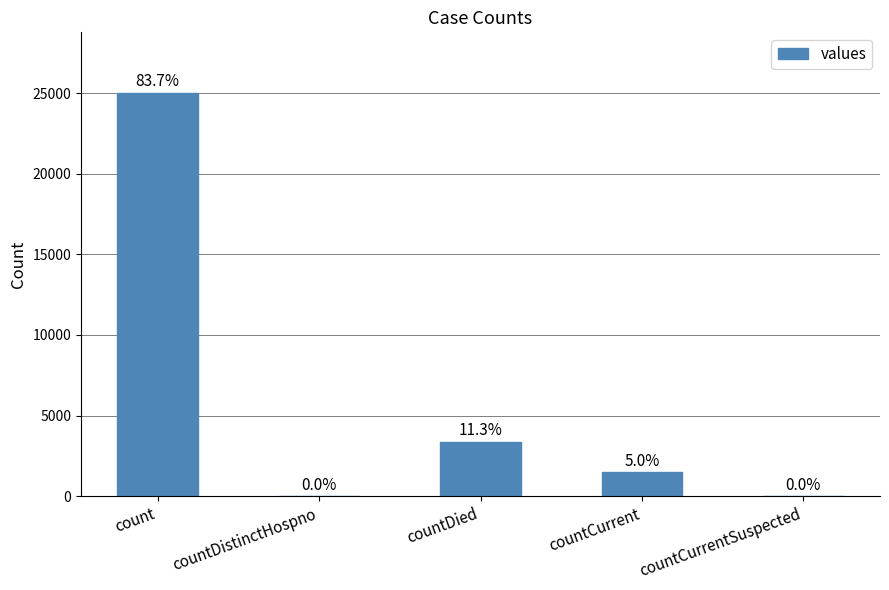

Reading left to right, what are all the values shown in this chart?

25026	0	3374	1488	0